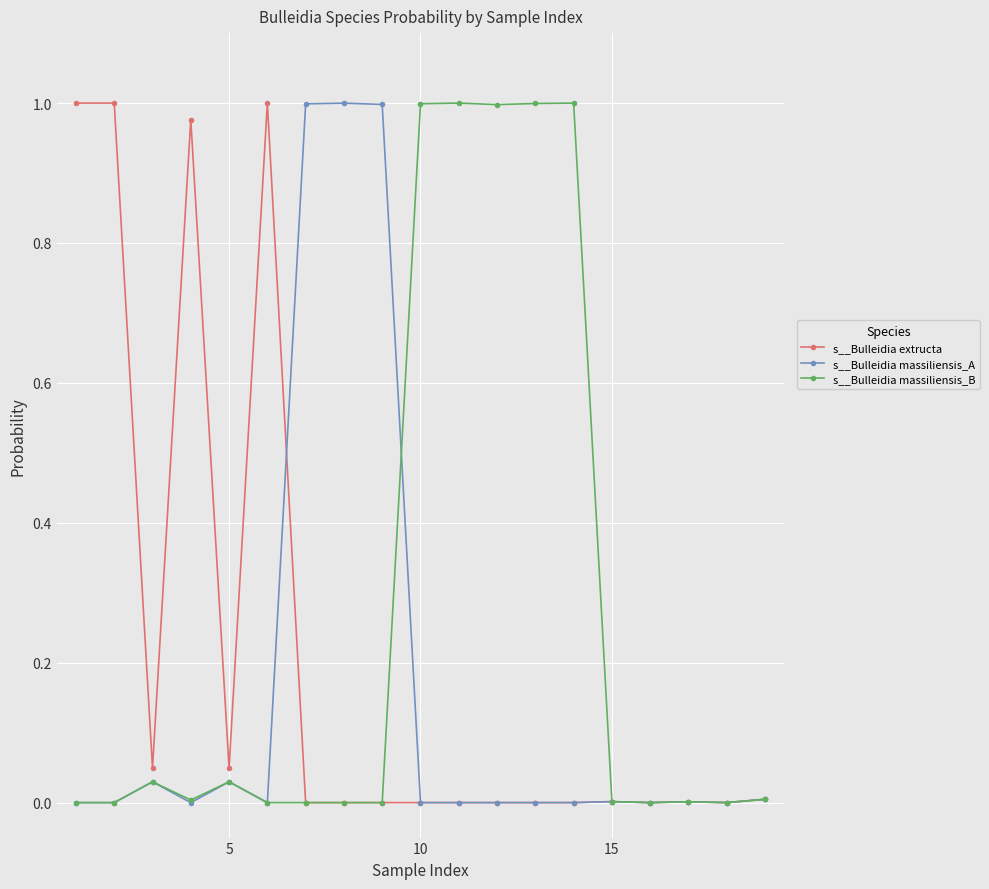

Which series has the largest total across all categories?

s__Bulleidia massiliensis_B